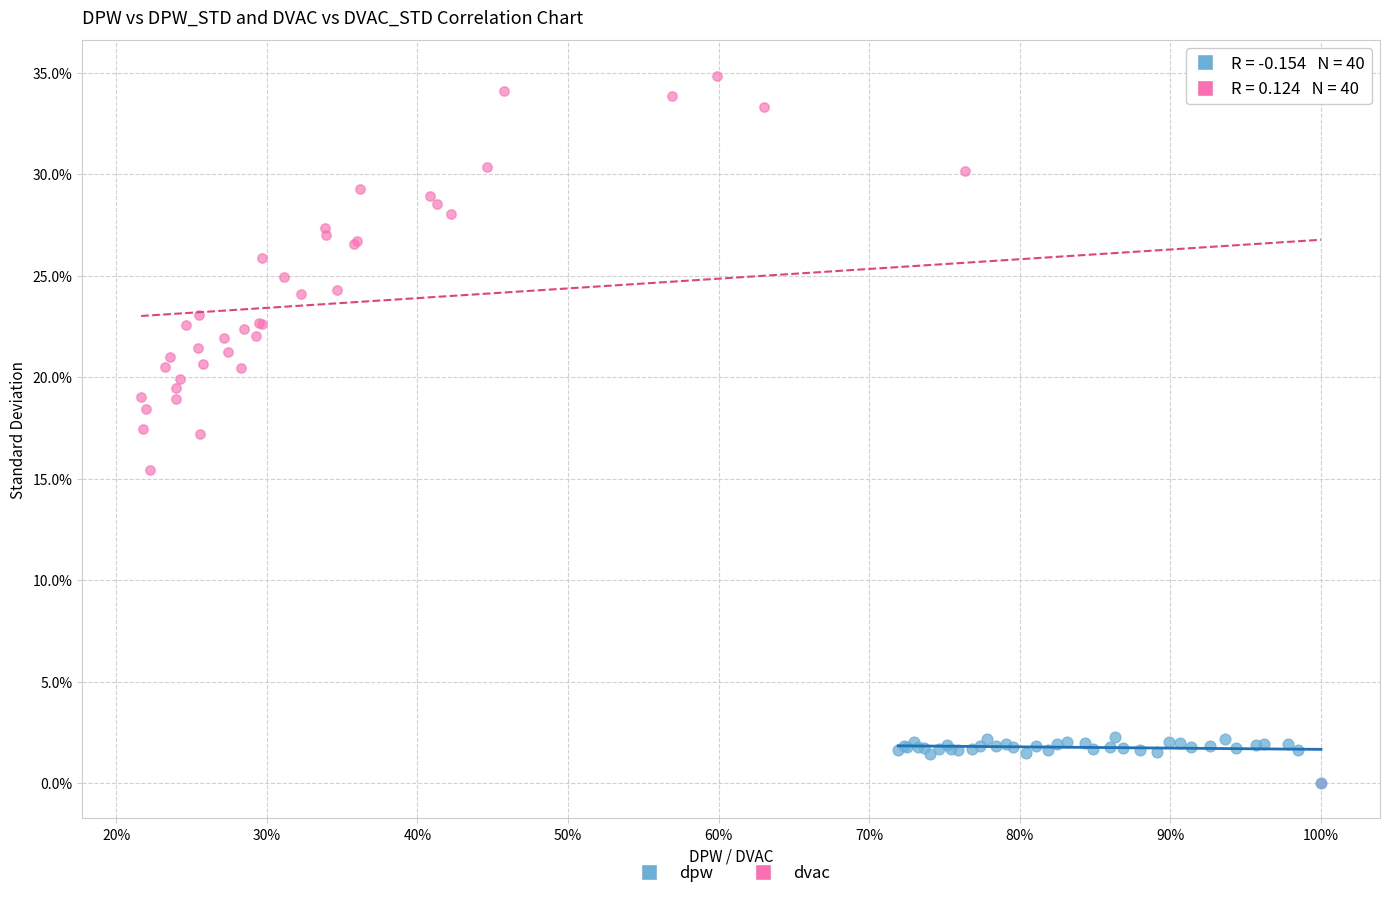

What are all the series names shown in the legend?

dpw, dvac